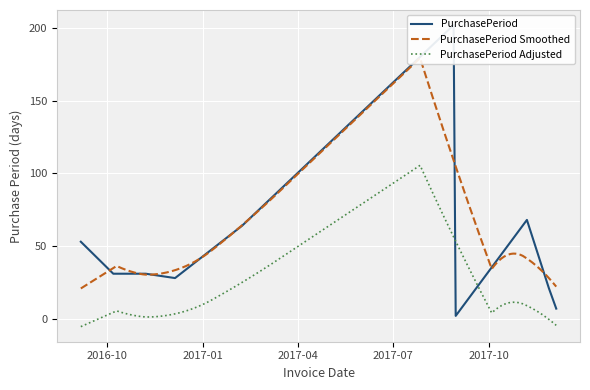

What is the minimum value for PurchasePeriod Adjusted?

-5.4